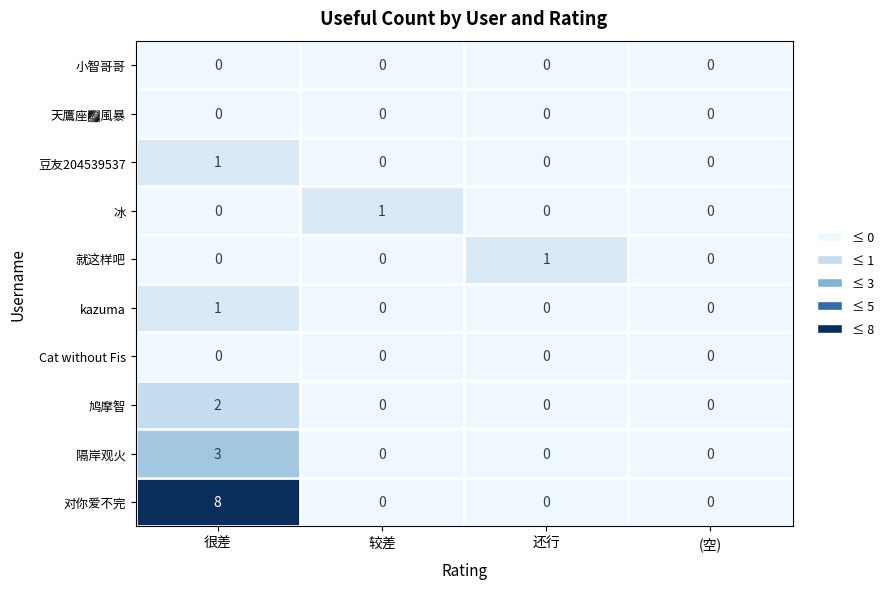

Is it true that 小智哥哥 equals 0 at 还行?

True